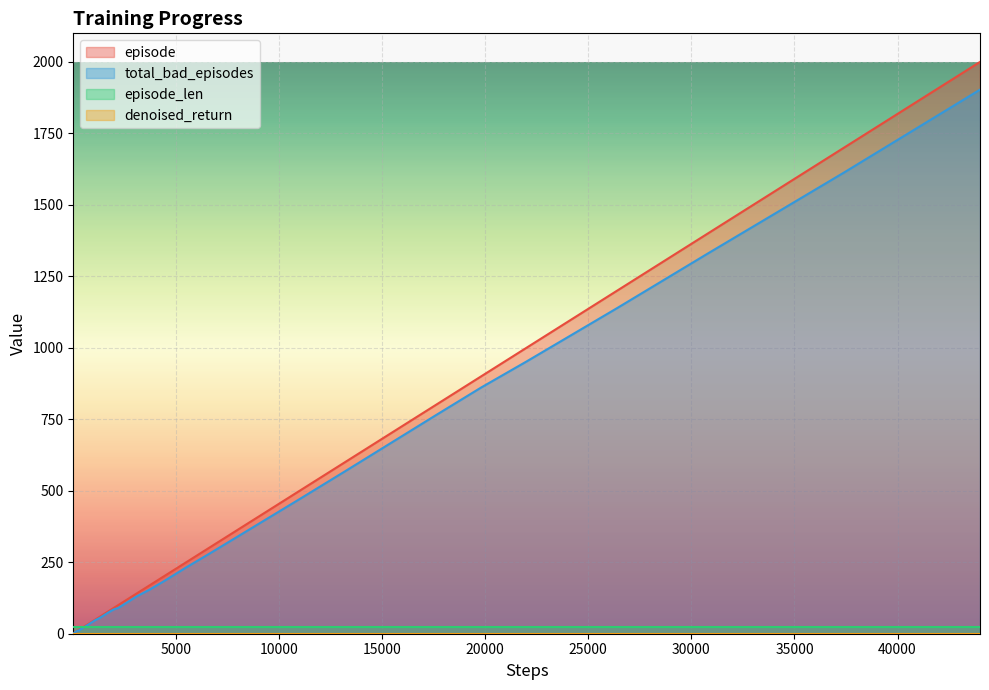

What is the difference between the maximum and minimum values in the total_bad_episodes series?

1902